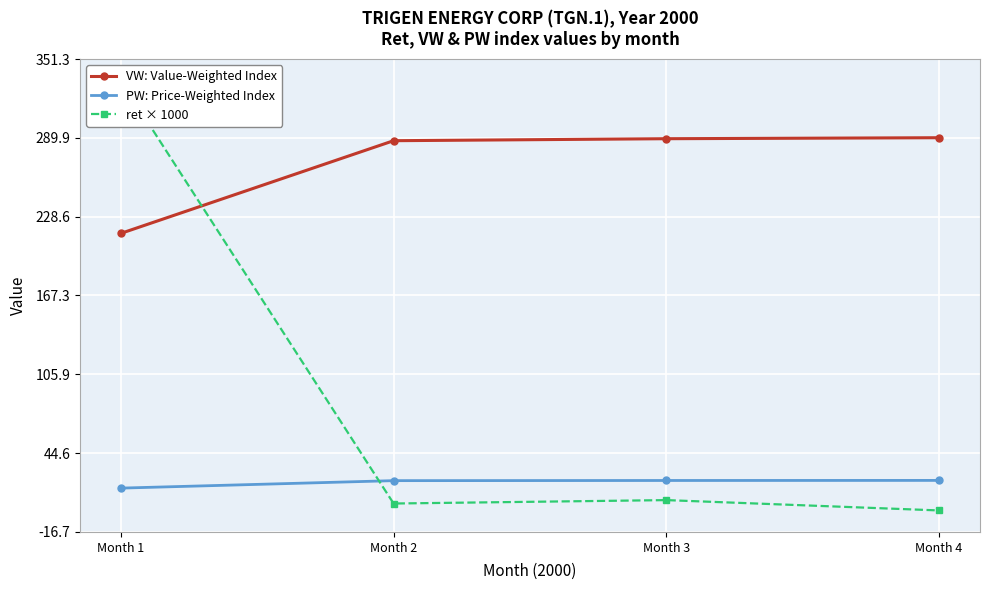

Between Month 1 and Month 4, which is larger?

Month 4